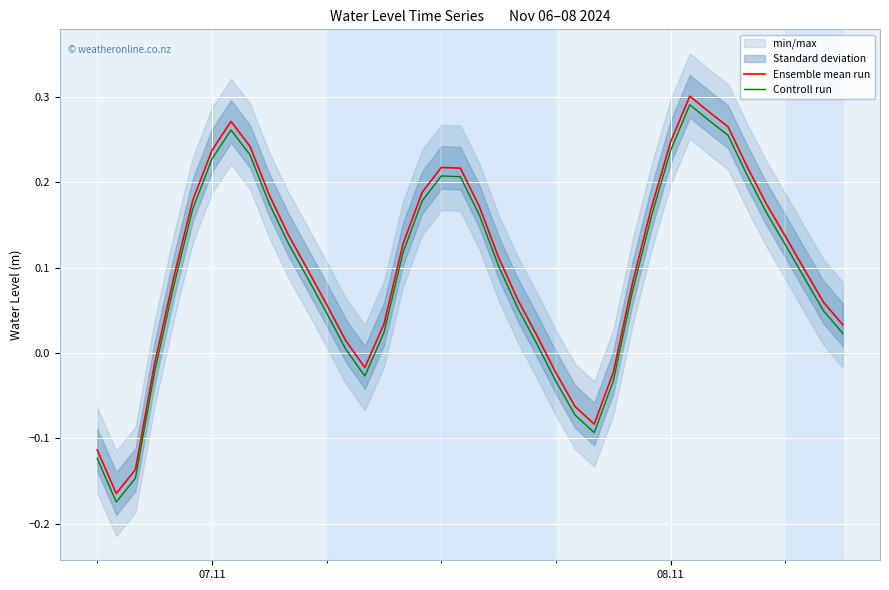

True or false: Controll run and Ensemble mean run cross at least once.

False